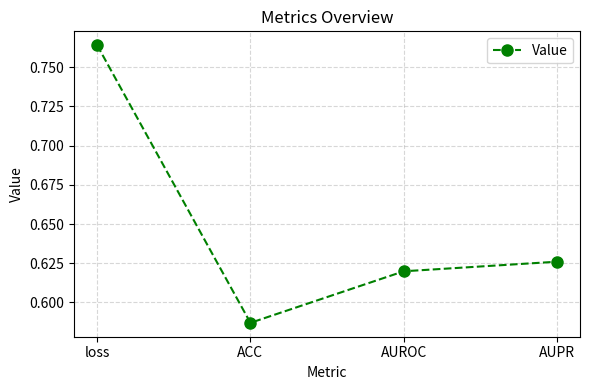

How many points are lower than both their immediate neighbors (excluding endpoints)?

1